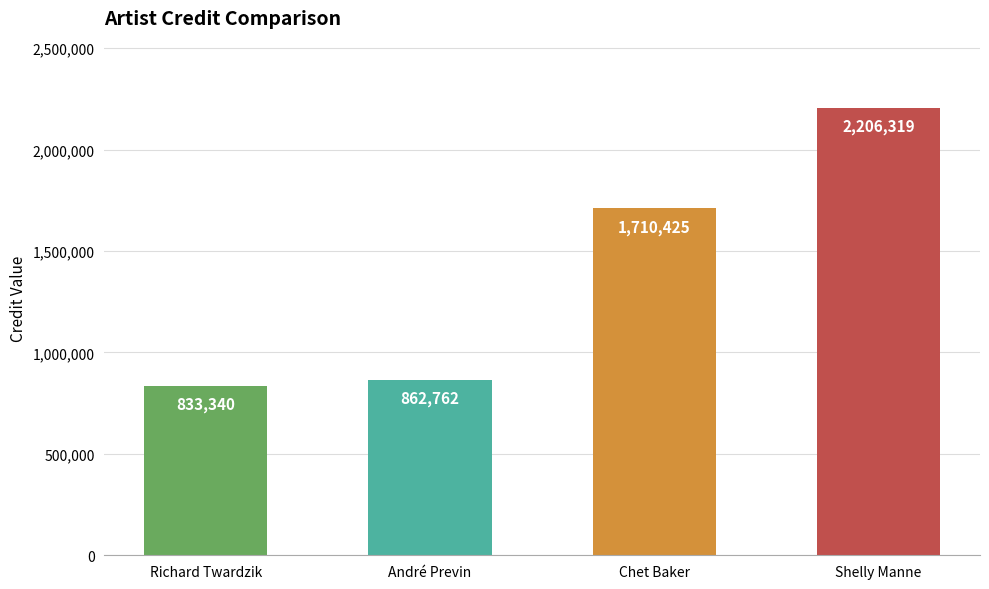

Reading left to right, list all the values displayed in this chart.

833340	862762	1710425	2206319